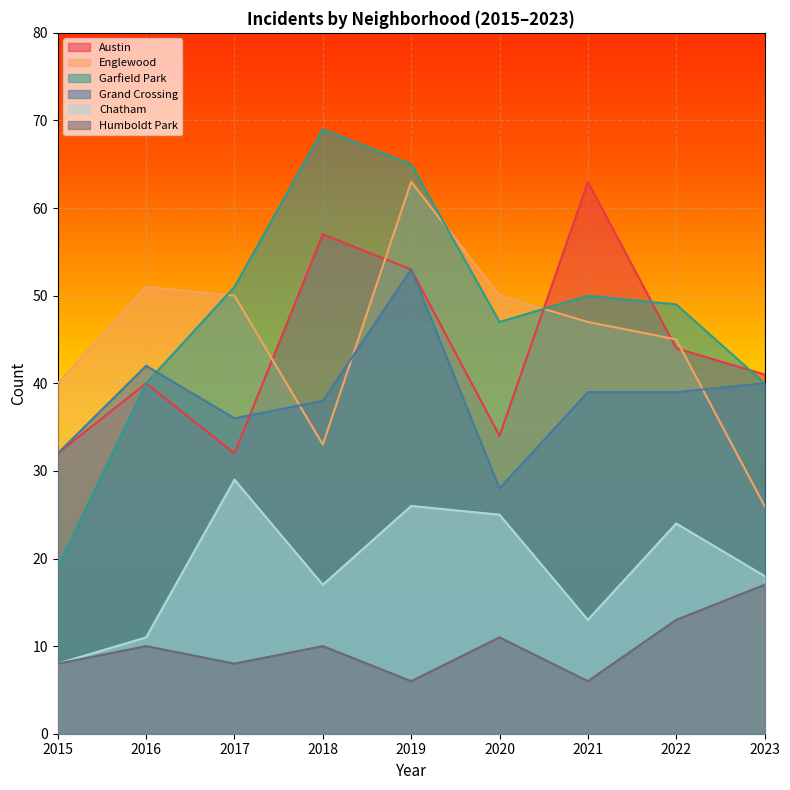

Reading right to left, list all the values displayed in this chart.

Austin: 2023=41	2022=44	2021=63	2020=34	2019=53	2018=57	2017=32	2016=40	2015=32
Englewood: 2023=26	2022=45	2021=47	2020=50	2019=63	2018=33	2017=50	2016=51	2015=40
Garfield Park: 2023=40	2022=49	2021=50	2020=47	2019=65	2018=69	2017=51	2016=40	2015=19
Grand Crossing: 2023=40	2022=39	2021=39	2020=28	2019=53	2018=38	2017=36	2016=42	2015=32
Chatham: 2023=18	2022=24	2021=13	2020=25	2019=26	2018=17	2017=29	2016=11	2015=8
Humboldt Park: 2023=17	2022=13	2021=6	2020=11	2019=6	2018=10	2017=8	2016=10	2015=8